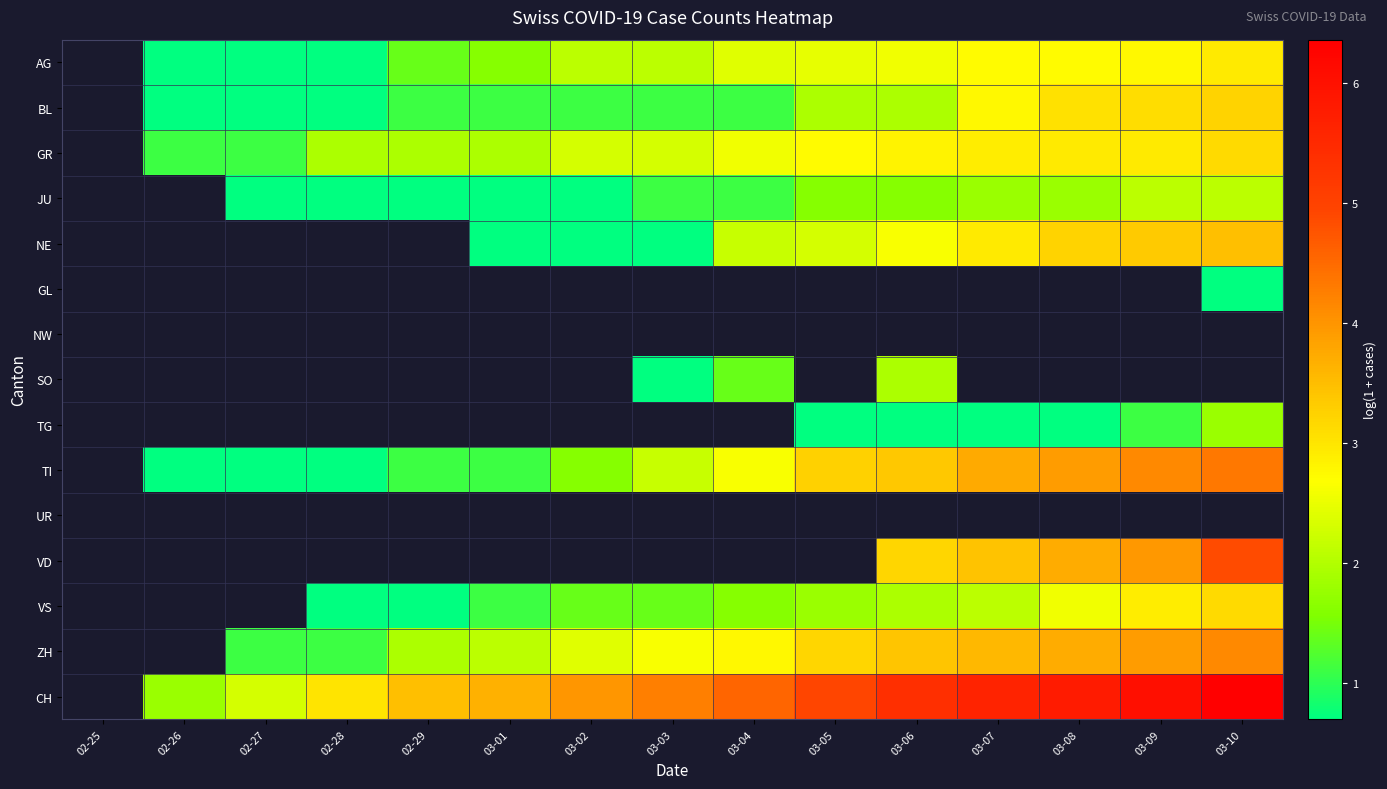

Which has a higher value, 03-06 or 02-27?

03-06